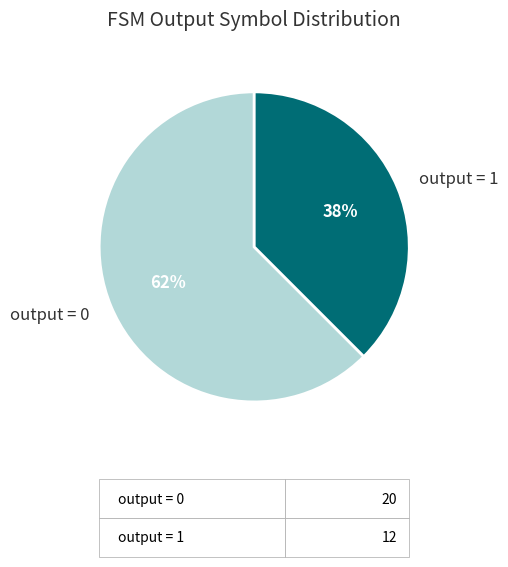

How many slices are in this pie chart?

2